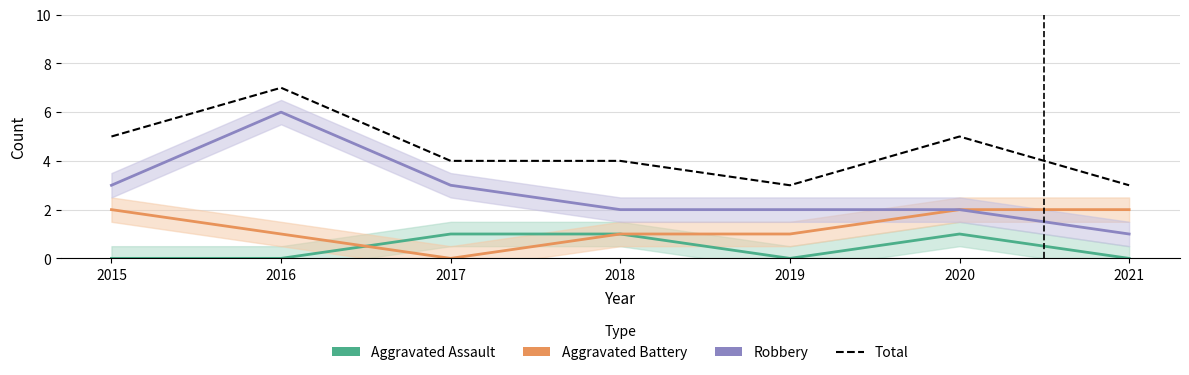

At which category is the sum across all series the highest?

2016